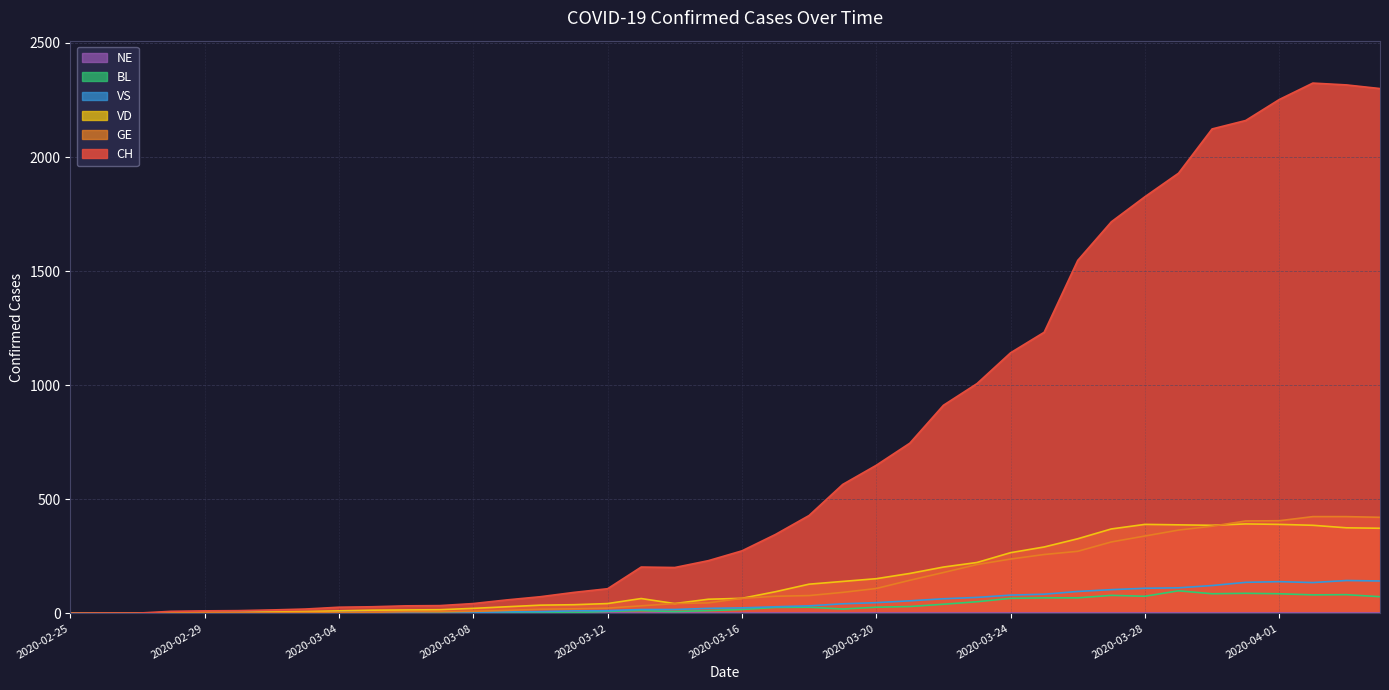

Between 2020-03-08 and 2020-03-07, which is larger?

2020-03-08